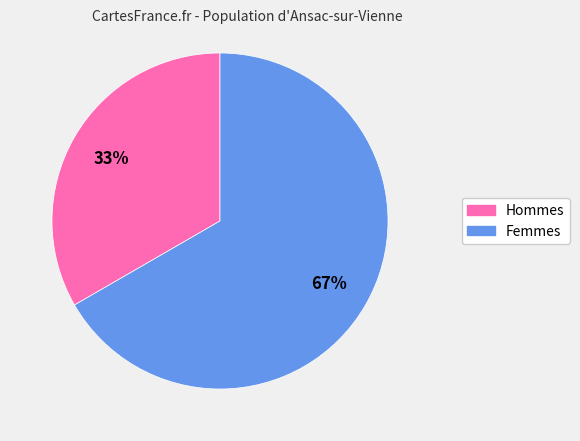

Is it true that Femmes is 67% of the pie?

True